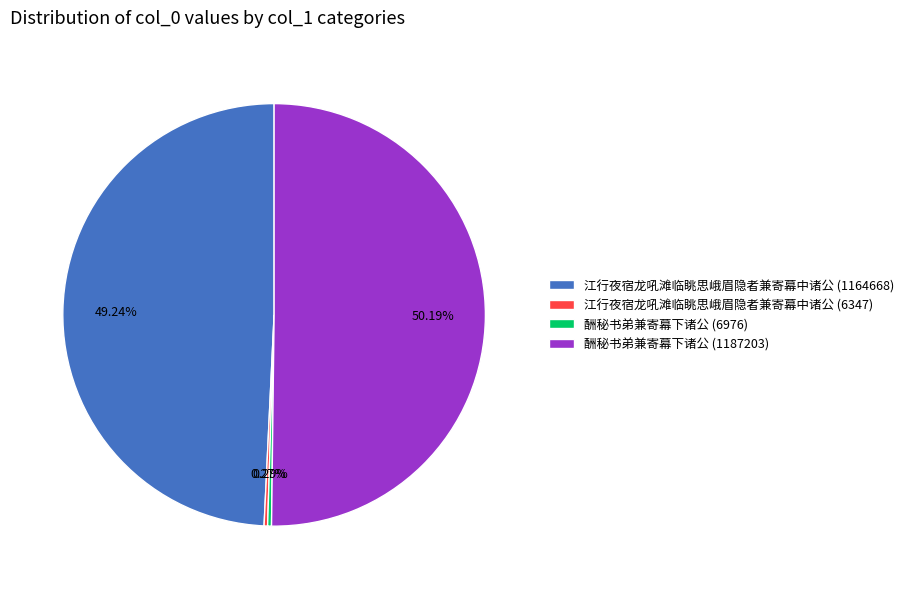

Between 酬秘书弟兼寄幕下诸公 (6976) and 江行夜宿龙吼滩临眺思峨眉隐者兼寄幕中诸公 (1164668), which is larger?

江行夜宿龙吼滩临眺思峨眉隐者兼寄幕中诸公 (1164668)